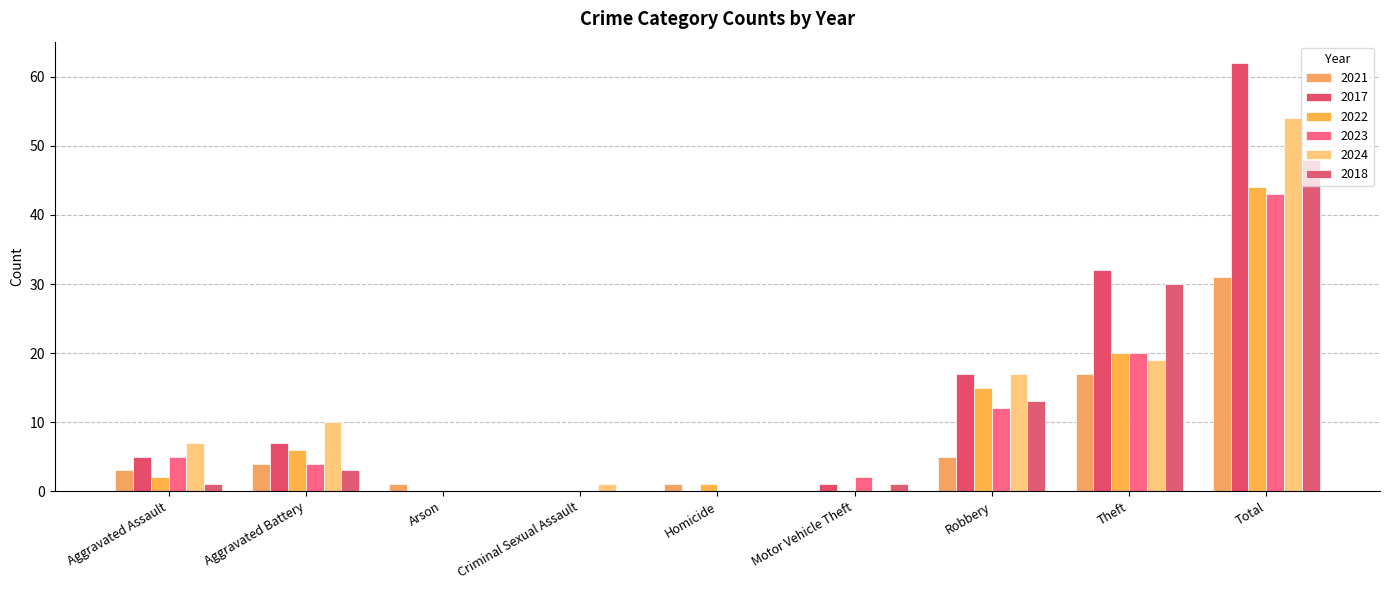

Are the bars horizontal?

No